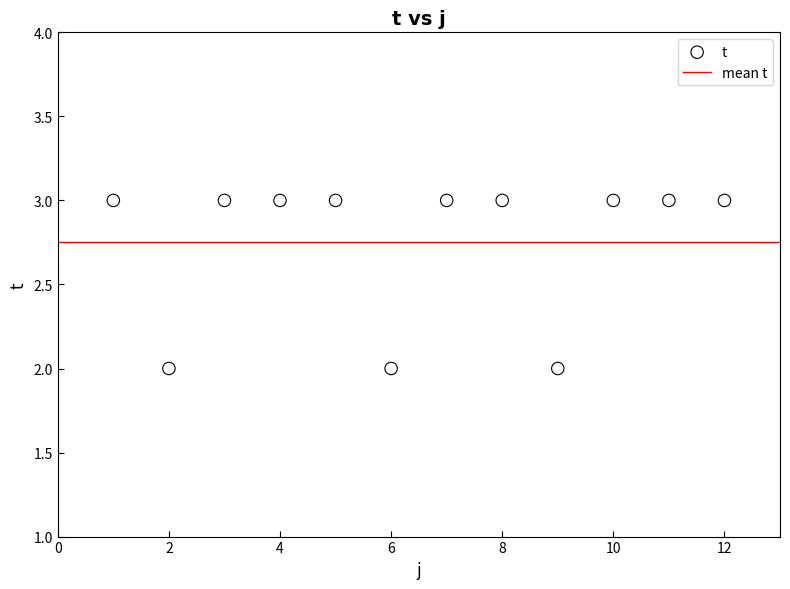

What is the range of X values (max minus min)?

11